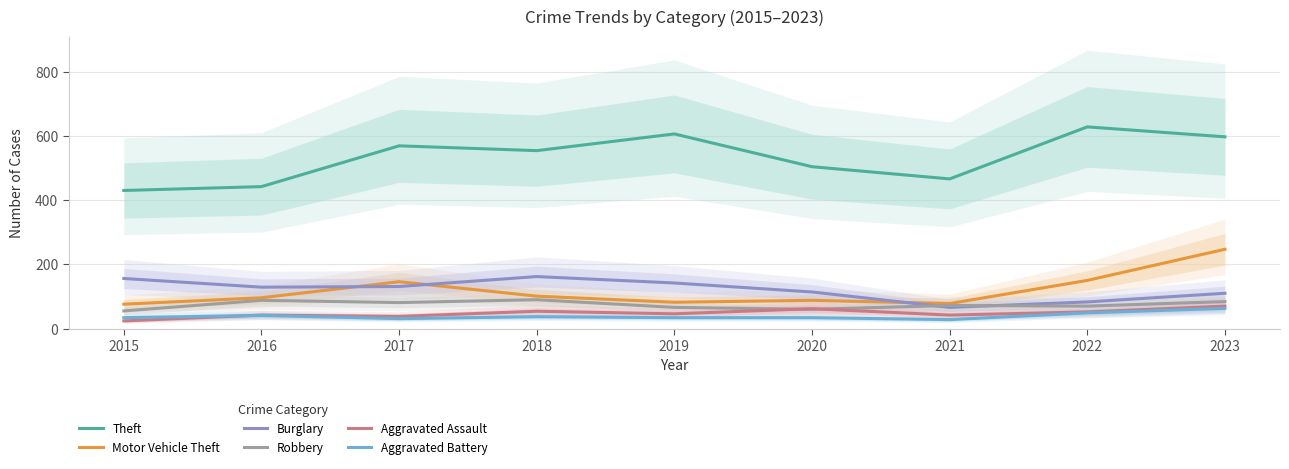

What is the value of the Burglary point at the 7th from the left?

66